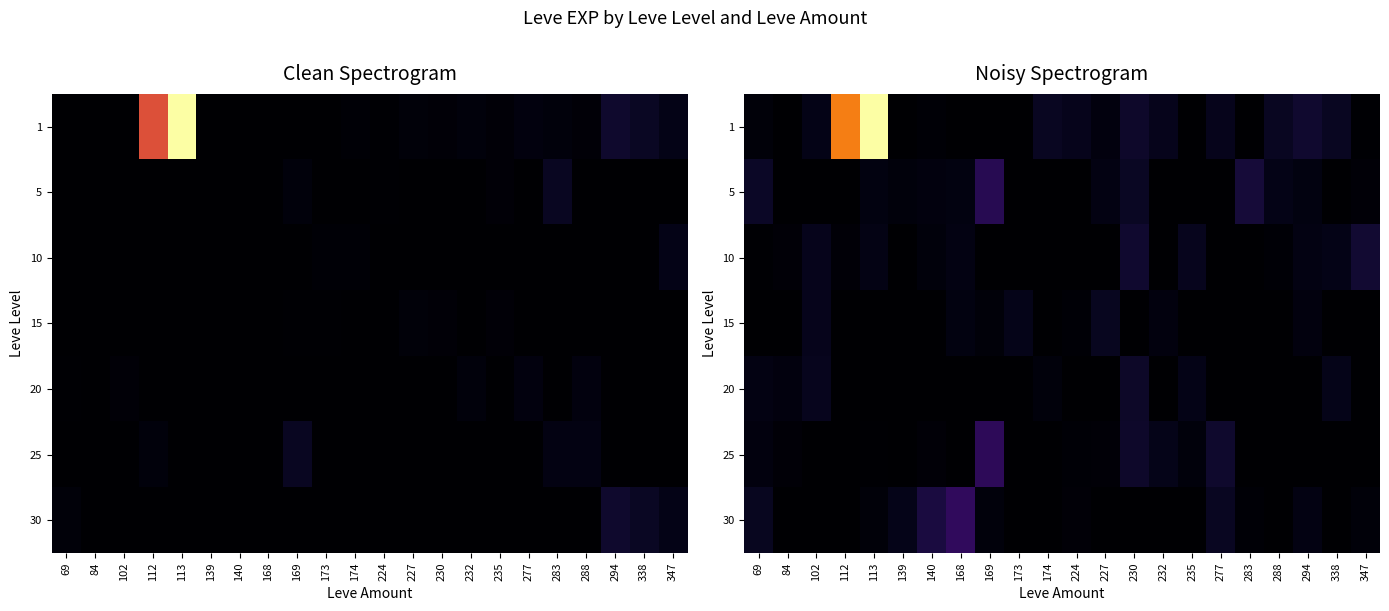

Which label corresponds to the smallest value in the chart?

84